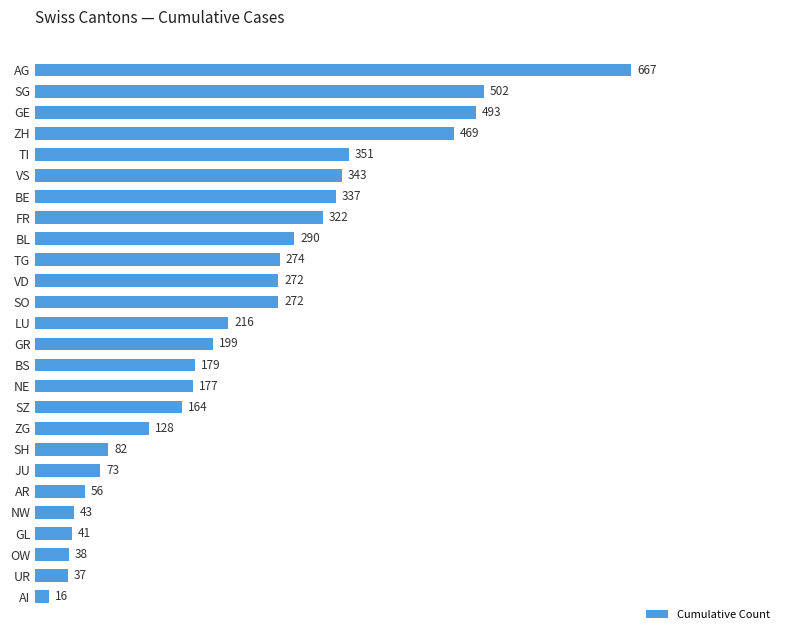

Reading top to bottom, transcribe all the data shown in this chart.

AG=667	SG=502	GE=493	ZH=469	TI=351	VS=343	BE=337	FR=322	BL=290	TG=274	VD=272	SO=272	LU=216	GR=199	BS=179	NE=177	SZ=164	ZG=128	SH=82	JU=73	AR=56	NW=43	GL=41	OW=38	UR=37	AI=16